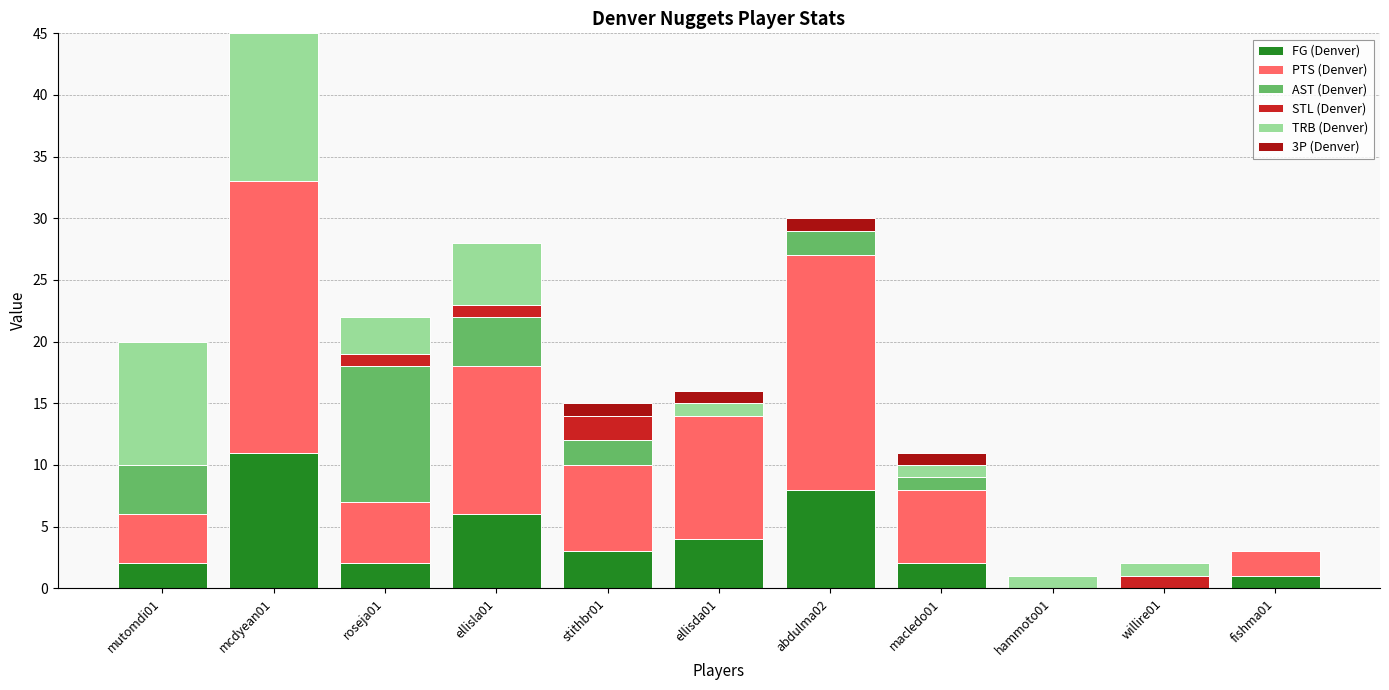

At which category is the sum across all series the highest?

mcdyean01